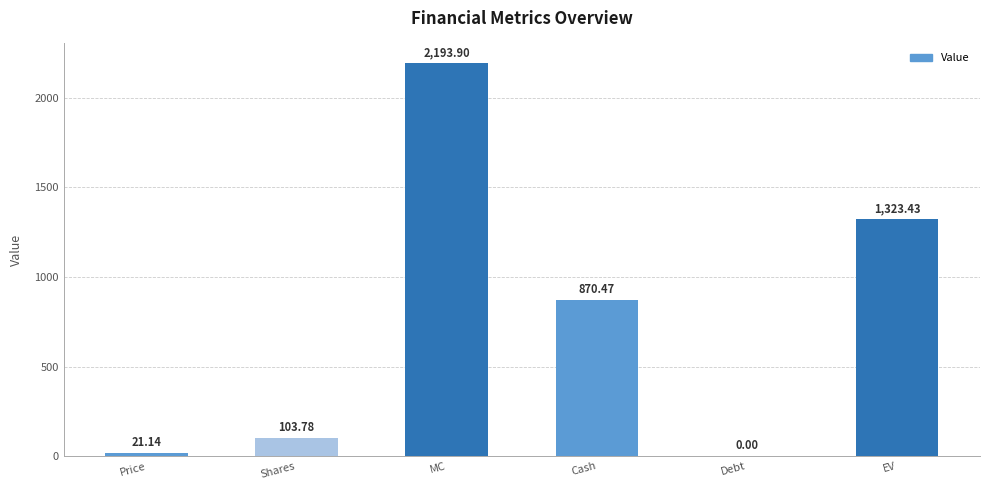

What is the average value?

752.1